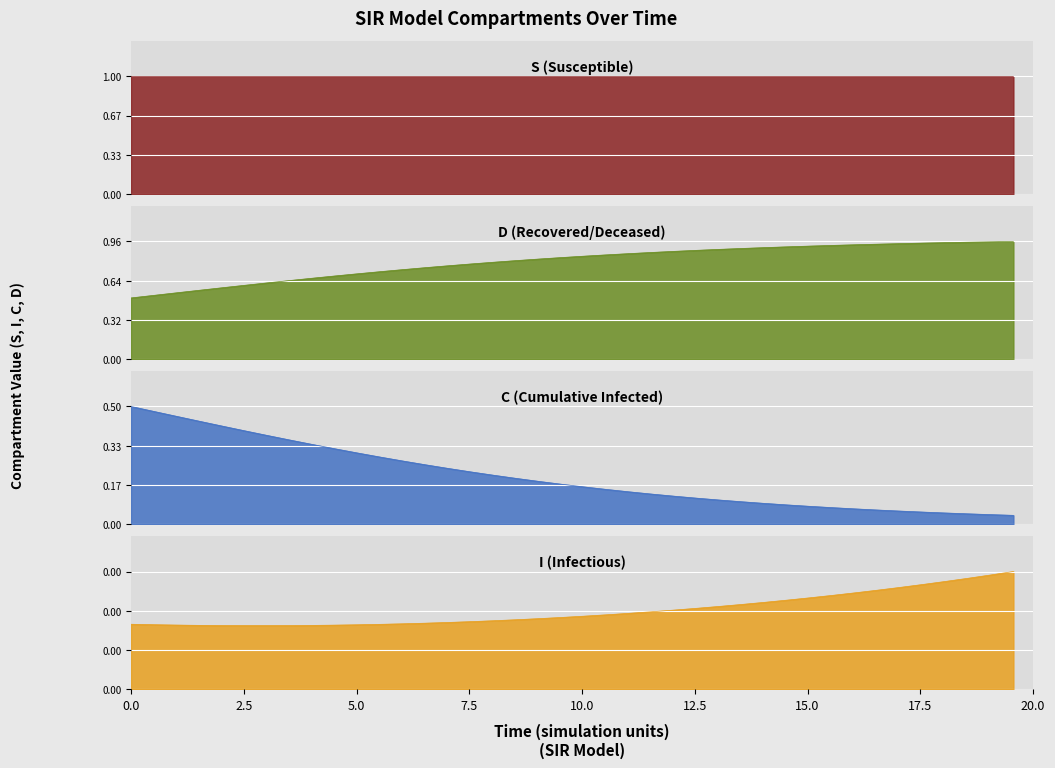

How many lines are shown in the chart?

4